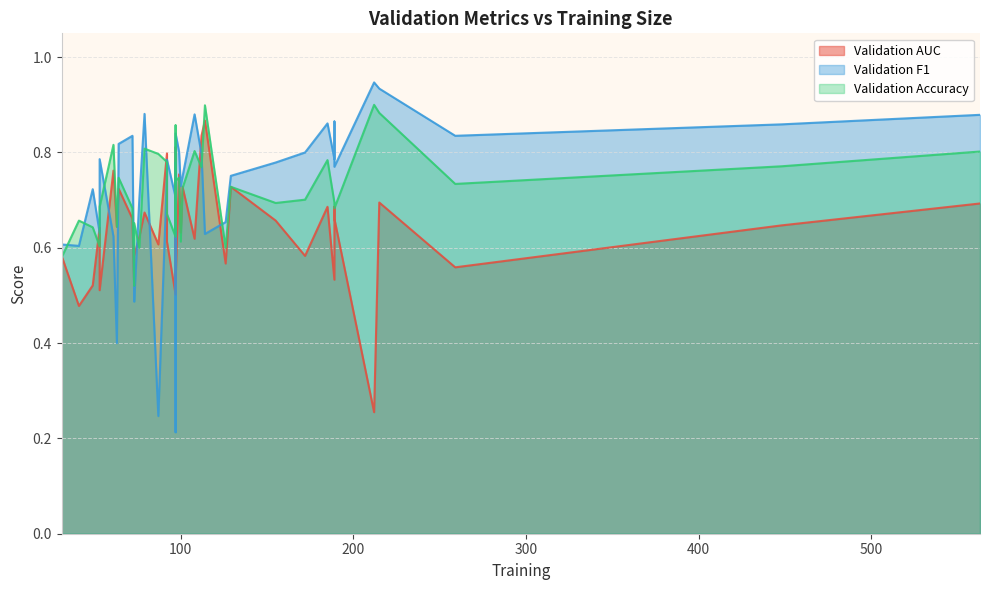

How many data points does each series have?

40